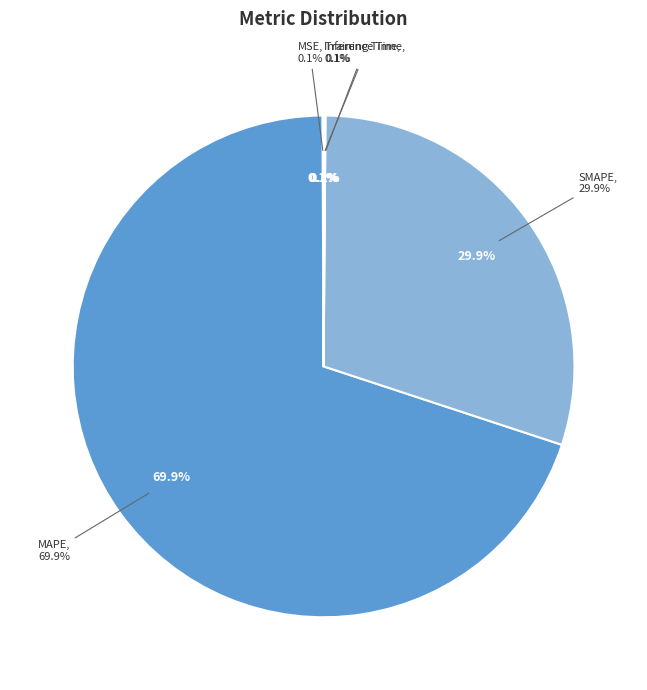

What is the largest slice in the pie chart?

MAPE